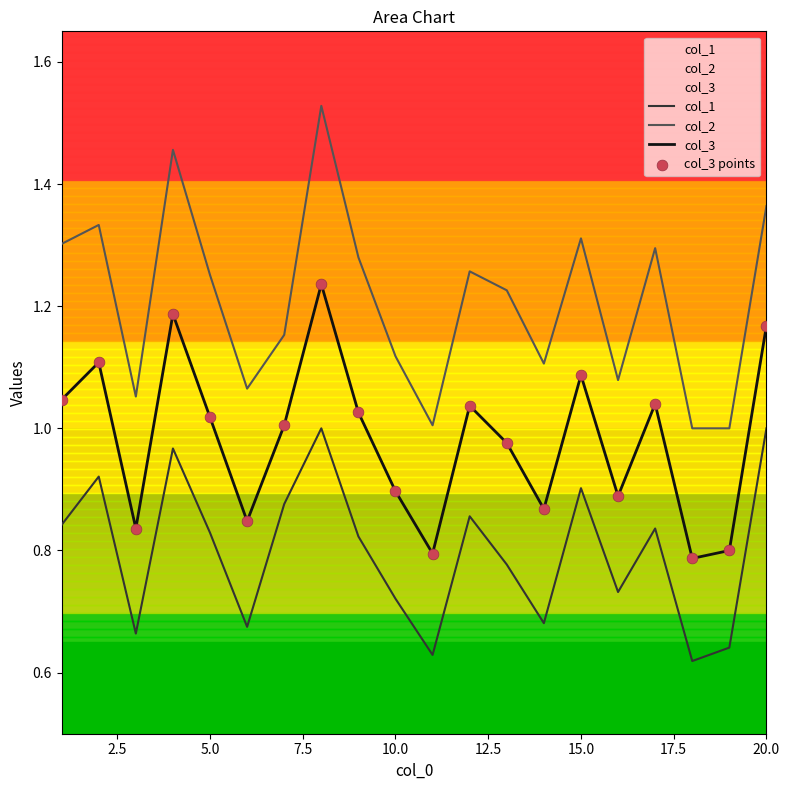

What are all the series names shown in the legend?

col_1, col_2, col_3, col_3 points